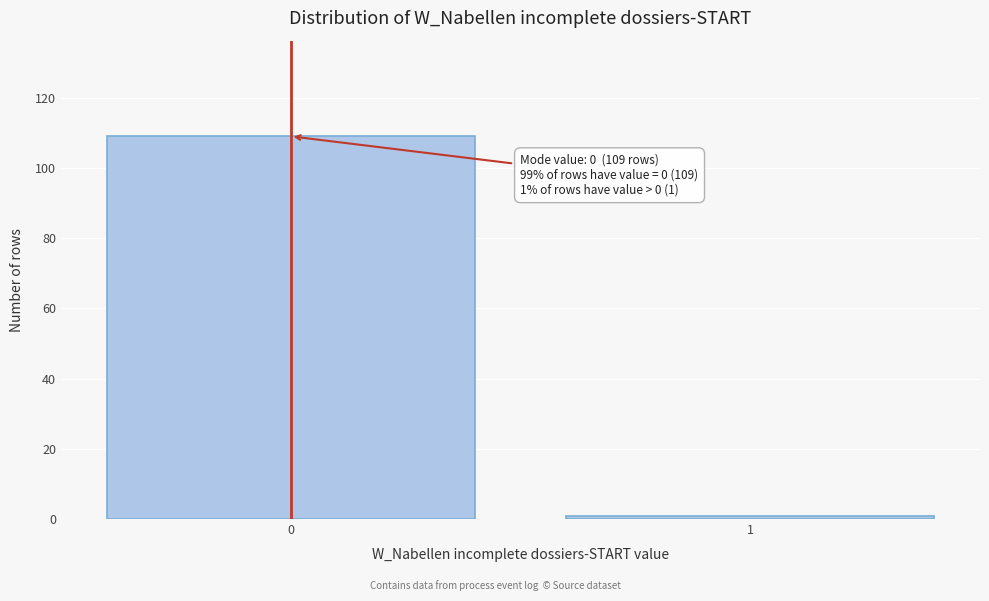

Reading left to right, list all the values displayed in this chart.

109	1